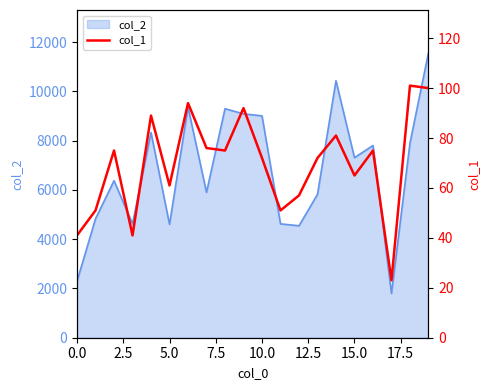

What position from the right is 0.0?

20